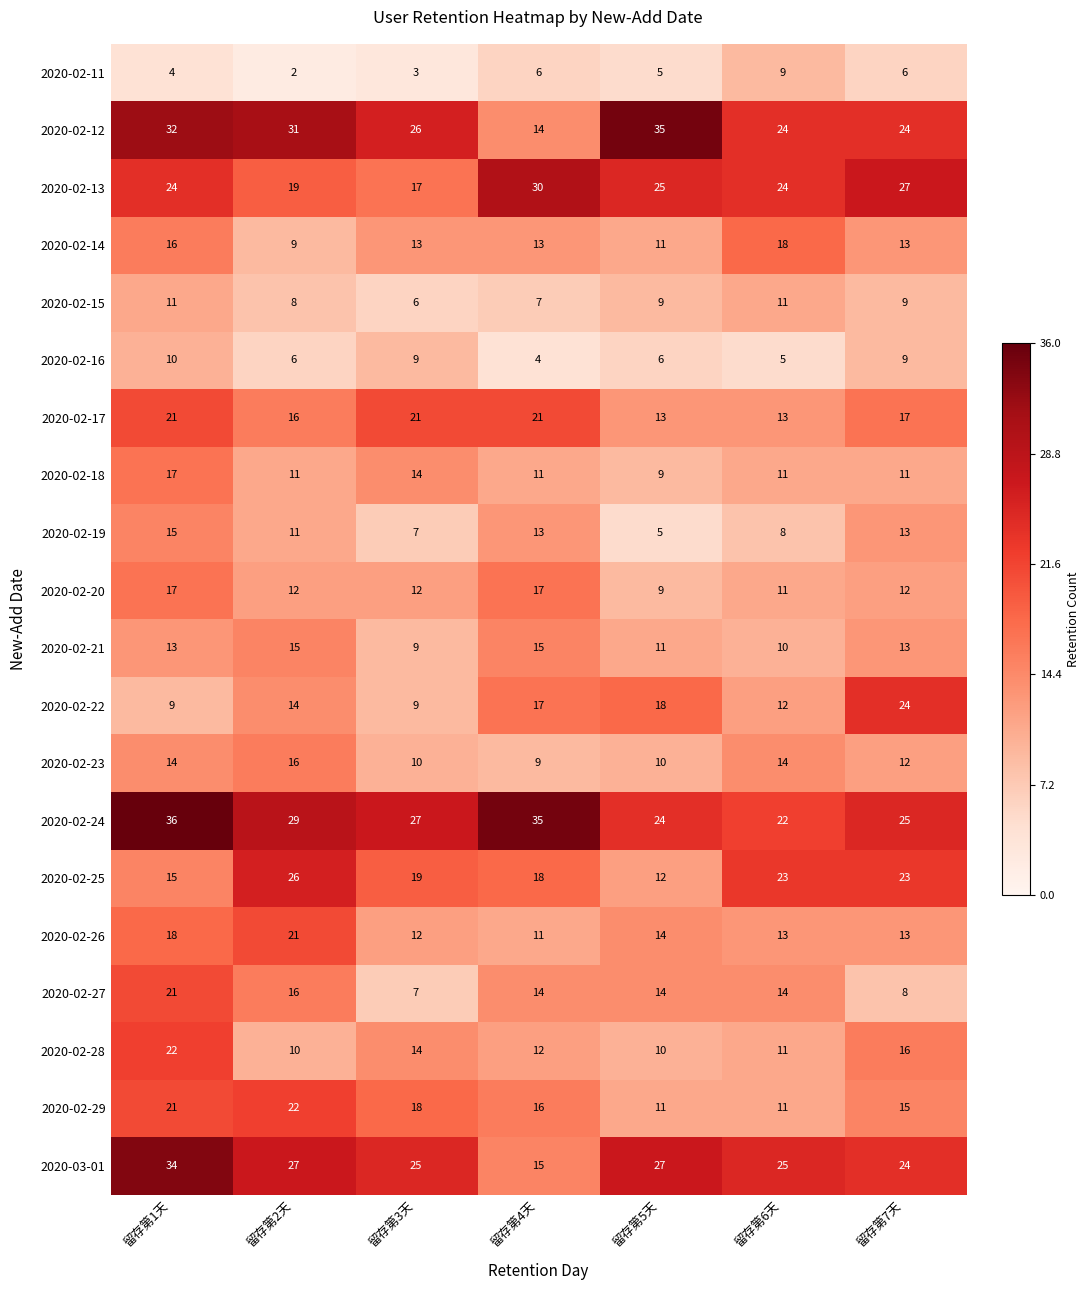

Is the value of 2020-02-23 at 留存第3天 greater than the value of 2020-02-14 at 留存第6天?

No